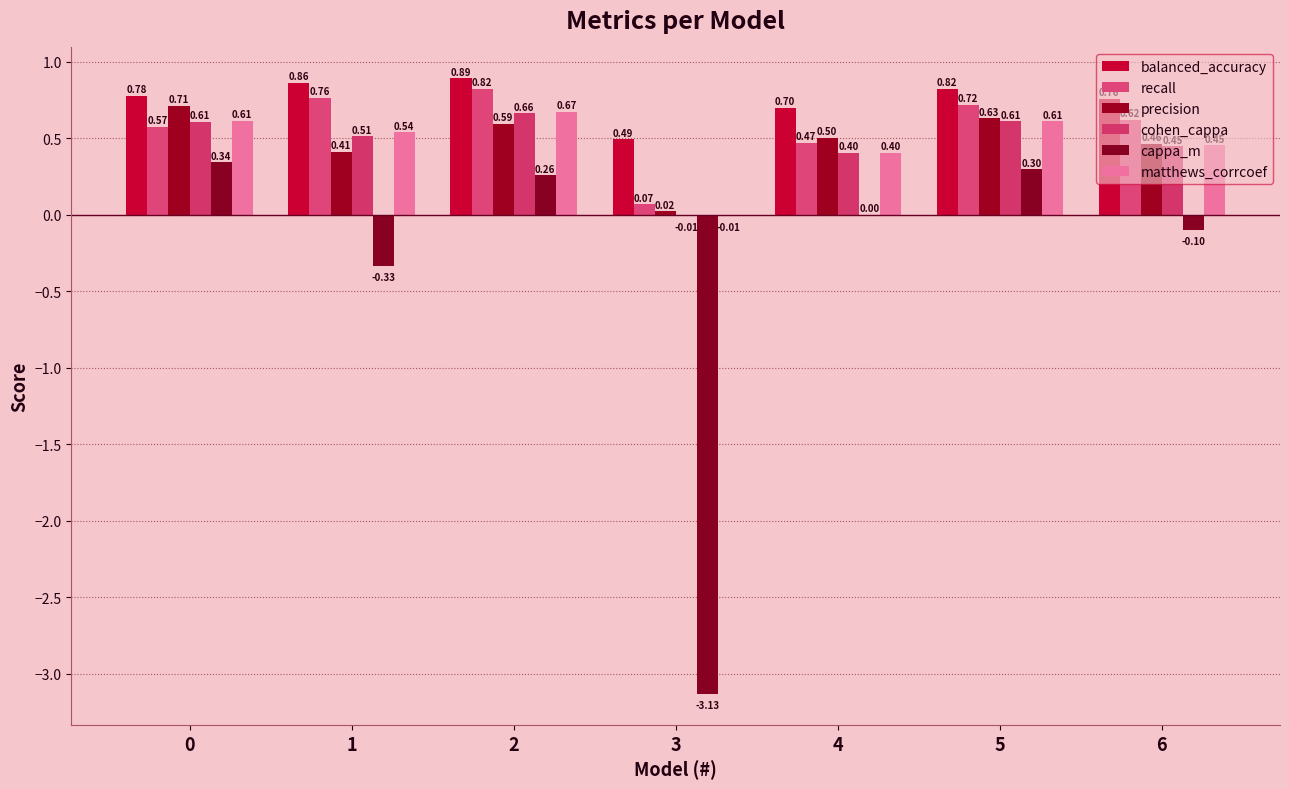

What is the highest value of the matthews_corrcoef series?

0.7